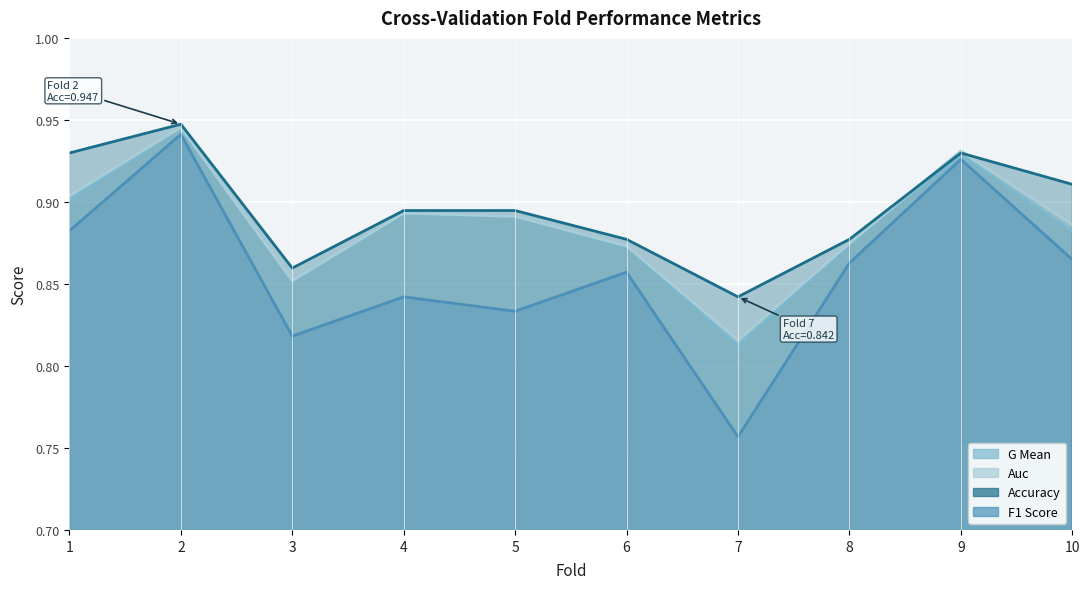

Is it true that auc equals 0.2 at 10?

False